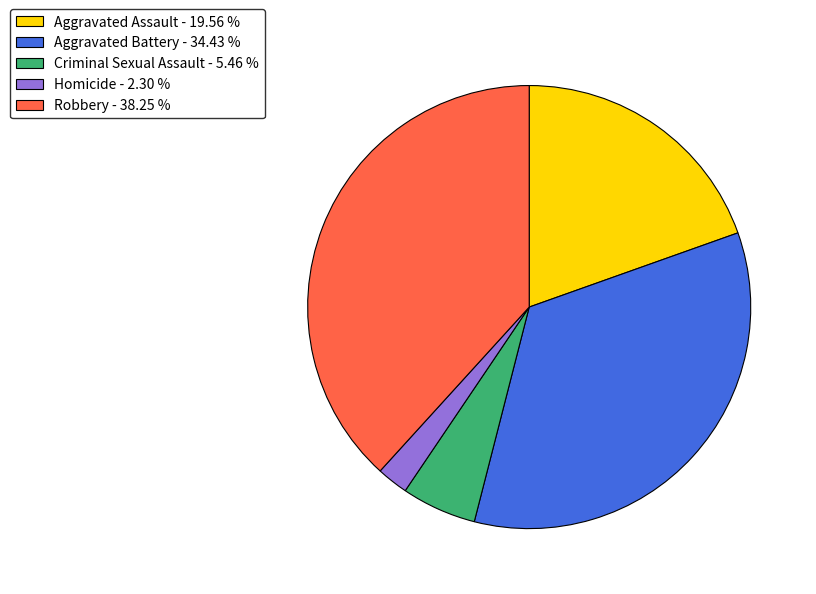

True or false: Criminal Sexual Assault accounts for 1% of the total.

False